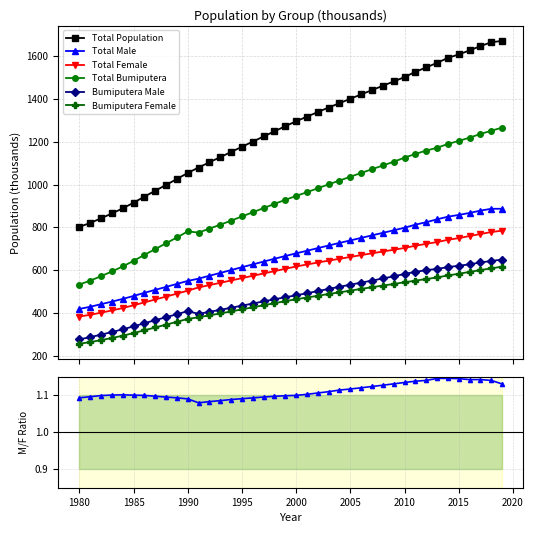

Where does the Bumi_F series first go above 464?

2000